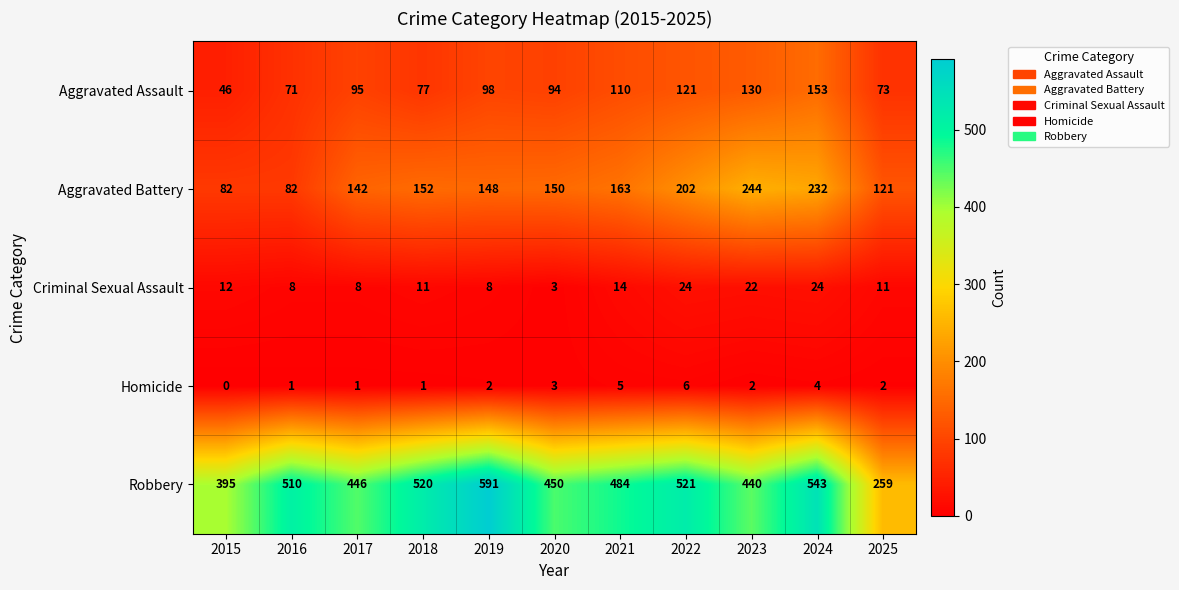

Count the Aggravated Battery values in the range 121 to 202.

7